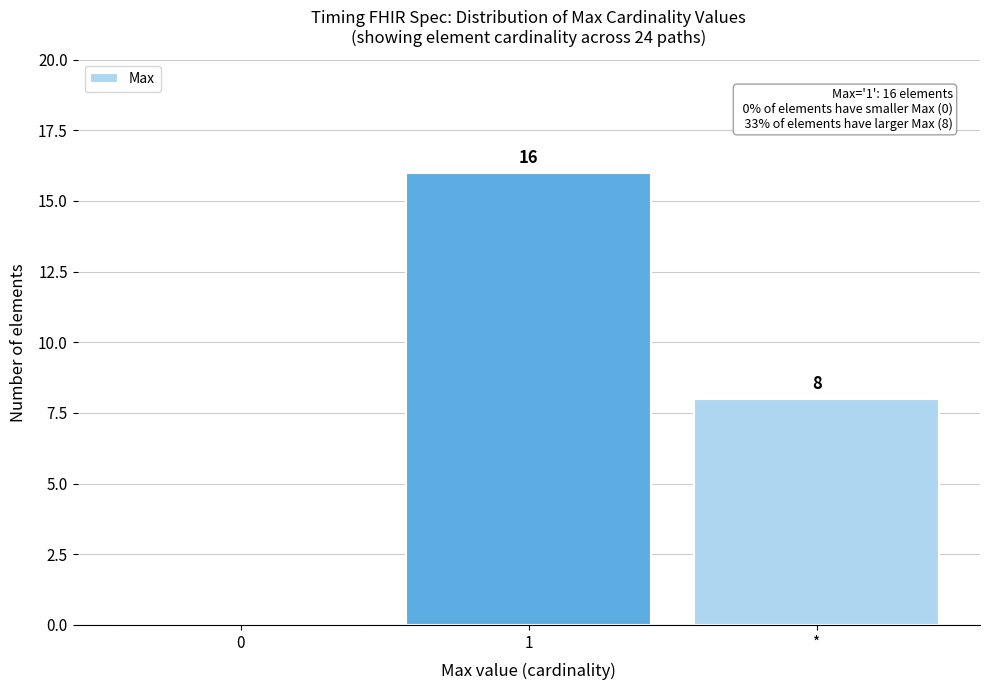

Reading left to right, transcribe all the data shown in this chart.

0=0	1=16	*=8